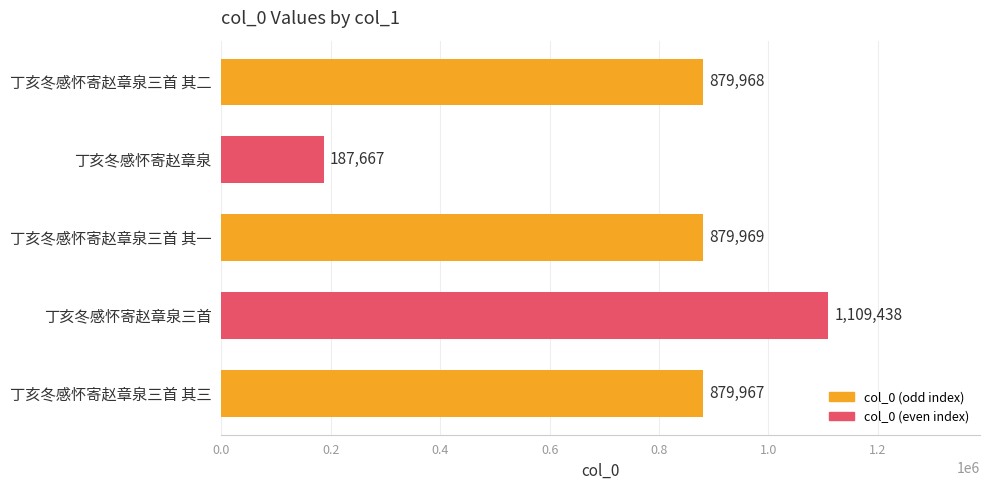

How many data points are less than 879968?

2